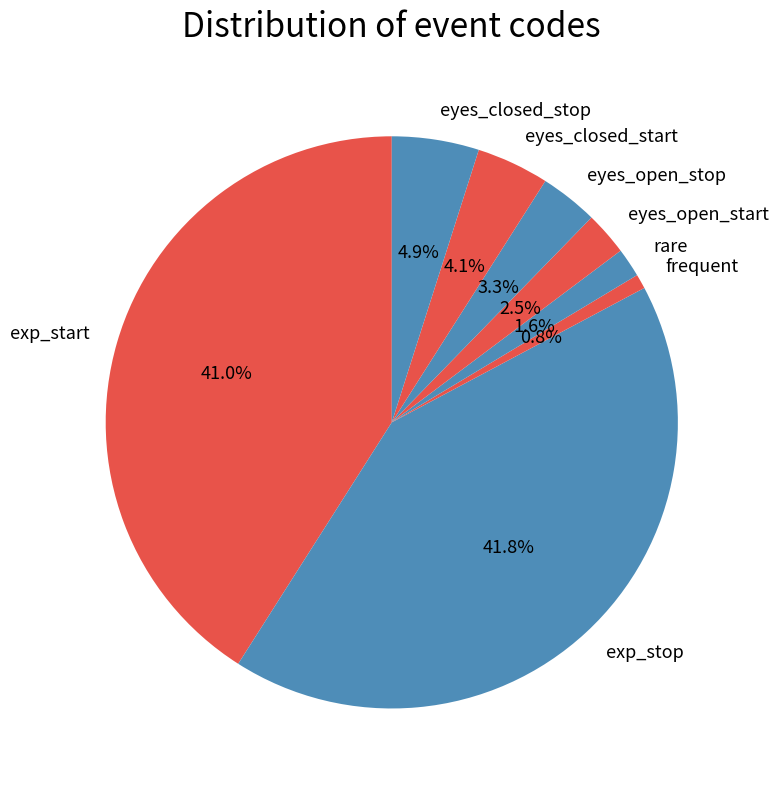

Is eyes_closed_stop the majority of the pie?

No